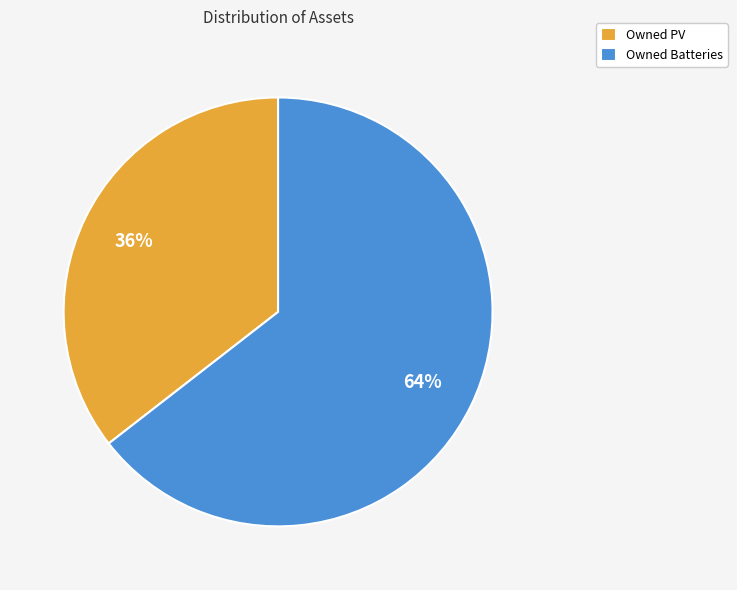

True or false: Owned PV accounts for 36% of the total.

True